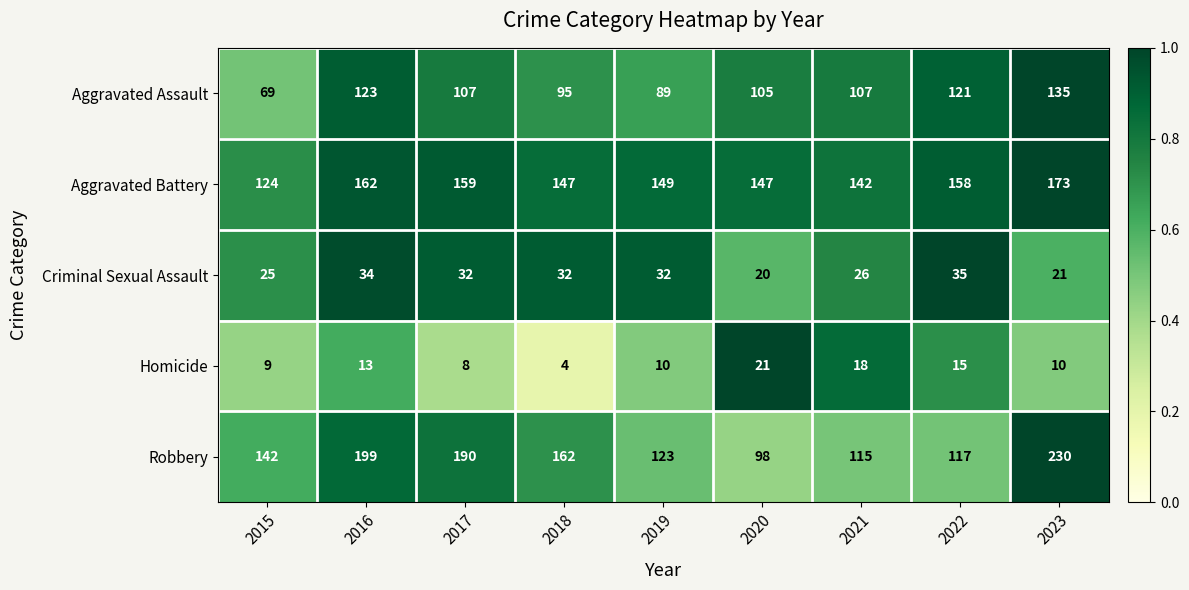

Which series has the largest total across all categories?

Robbery